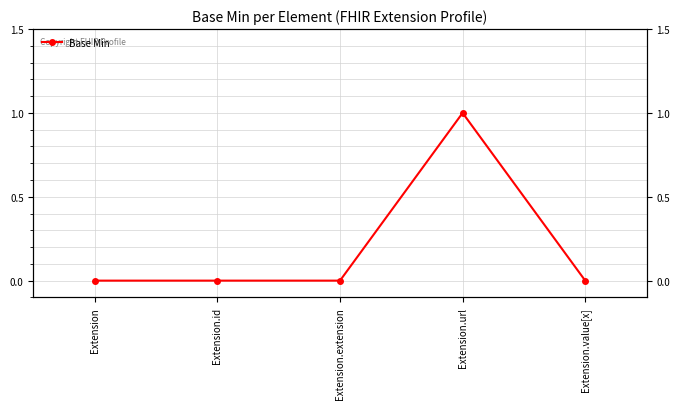

What is the sum of all values?

1